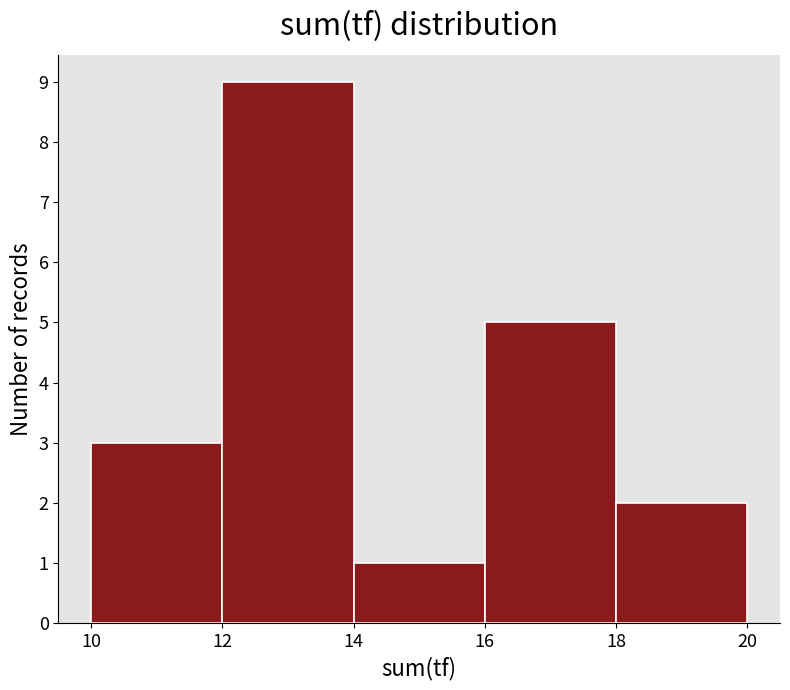

Over which range of the x-axis is the bar tallest?

12 to 14